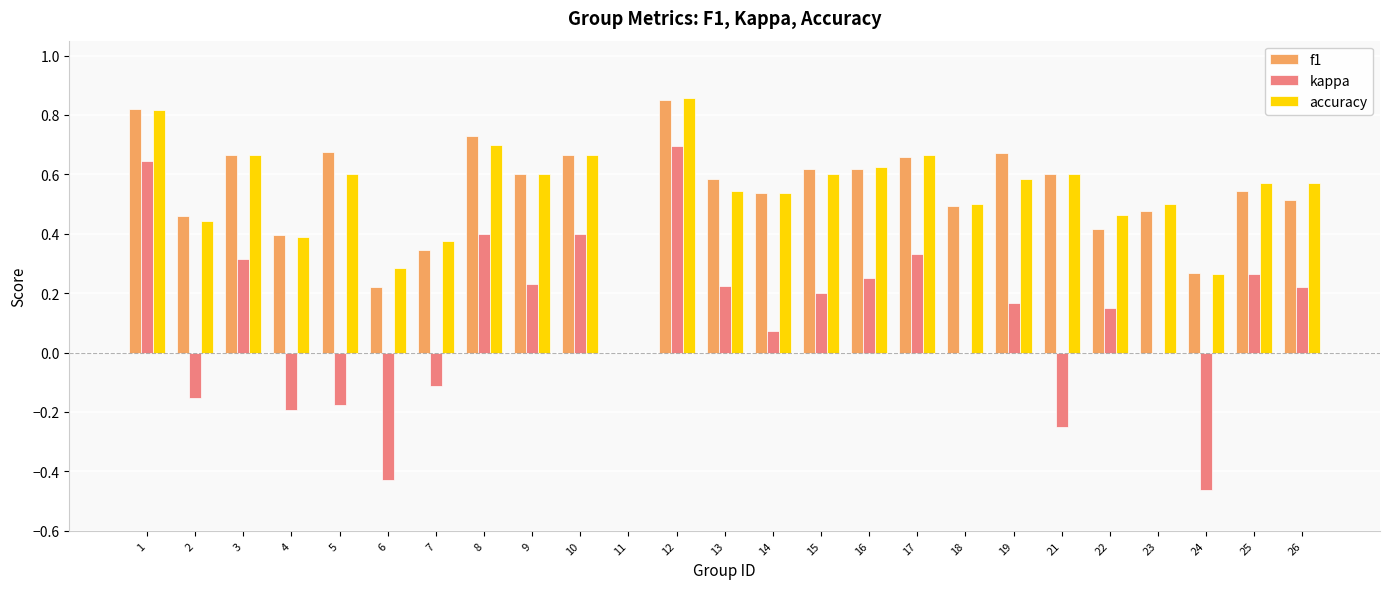

What is the sum of the f1 values at 5 and 17?

1.3